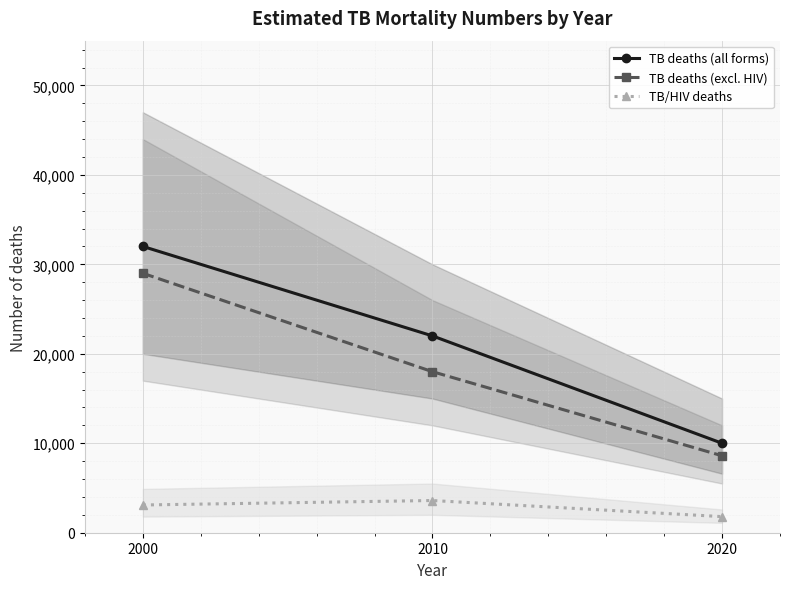

What value does the TB deaths (all forms) series have at 2010, to the nearest 10?

22000